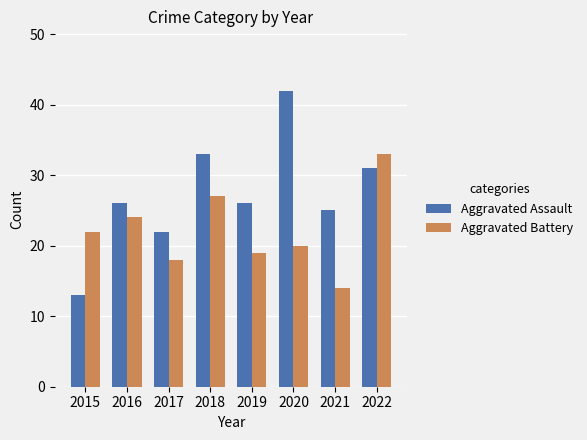

The Aggravated Assault series shows 13 at 2015. True or false?

True